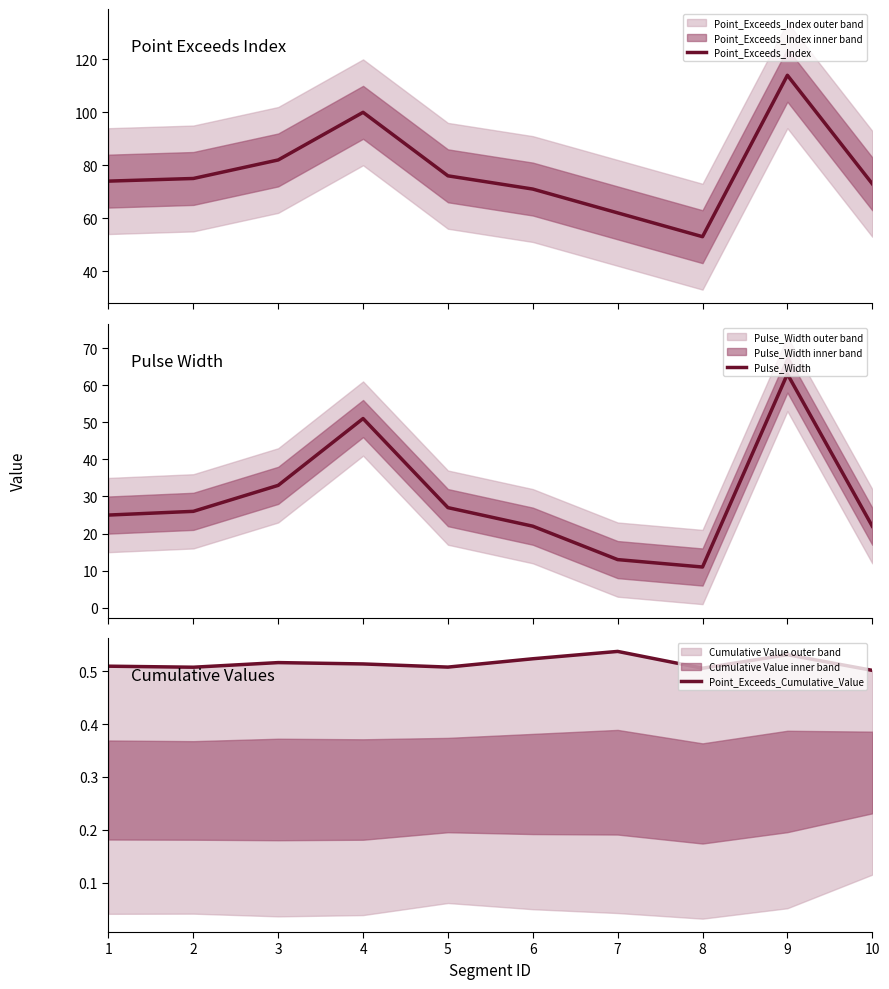

Rank the series by their average value, from lowest to highest.

Point_Exceeds_Cumulative_Value, Pulse_Width, Point_Exceeds_Index